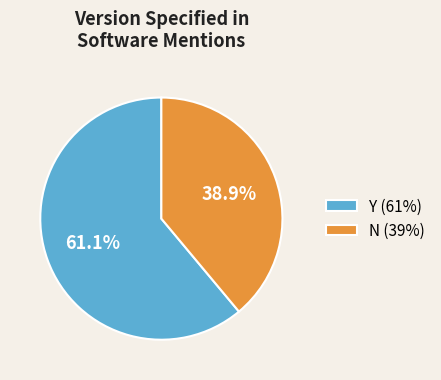

Rank the categories by value from highest to lowest.

Y (61%), N (39%)